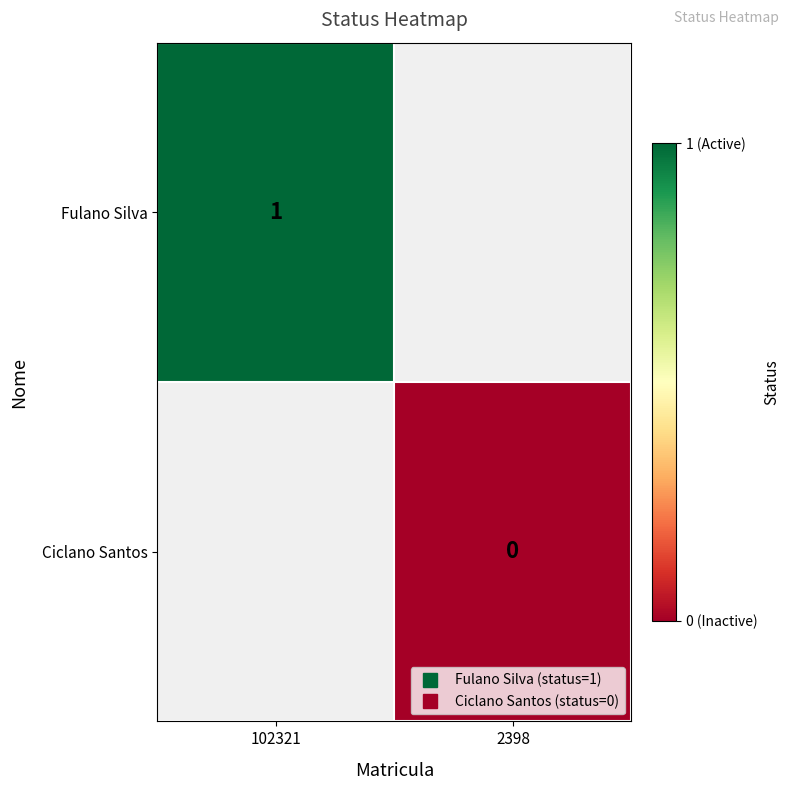

Which has a higher value, 2398 or 102321?

102321